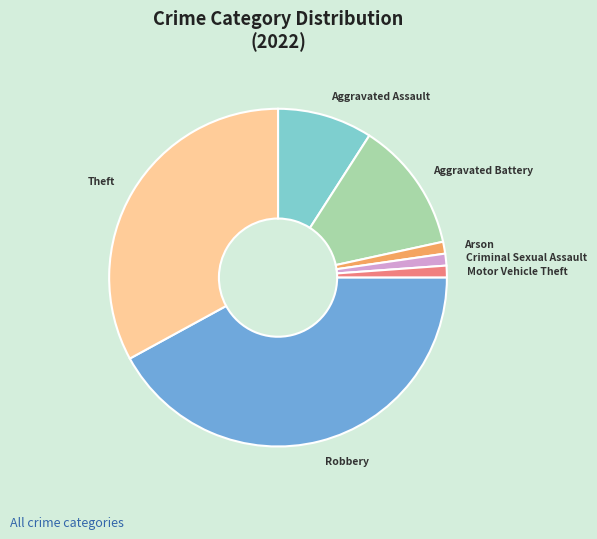

Is there a majority slice in this chart?

No